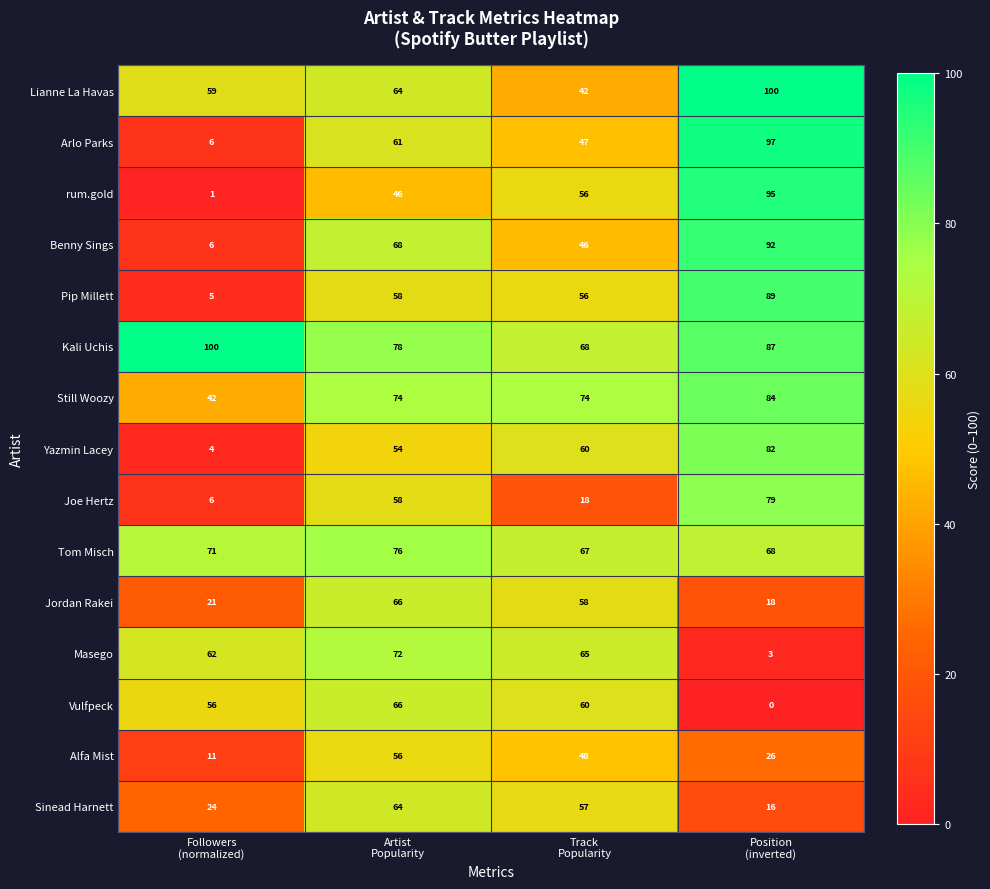

What is the average value of the Pip Millett series?

52